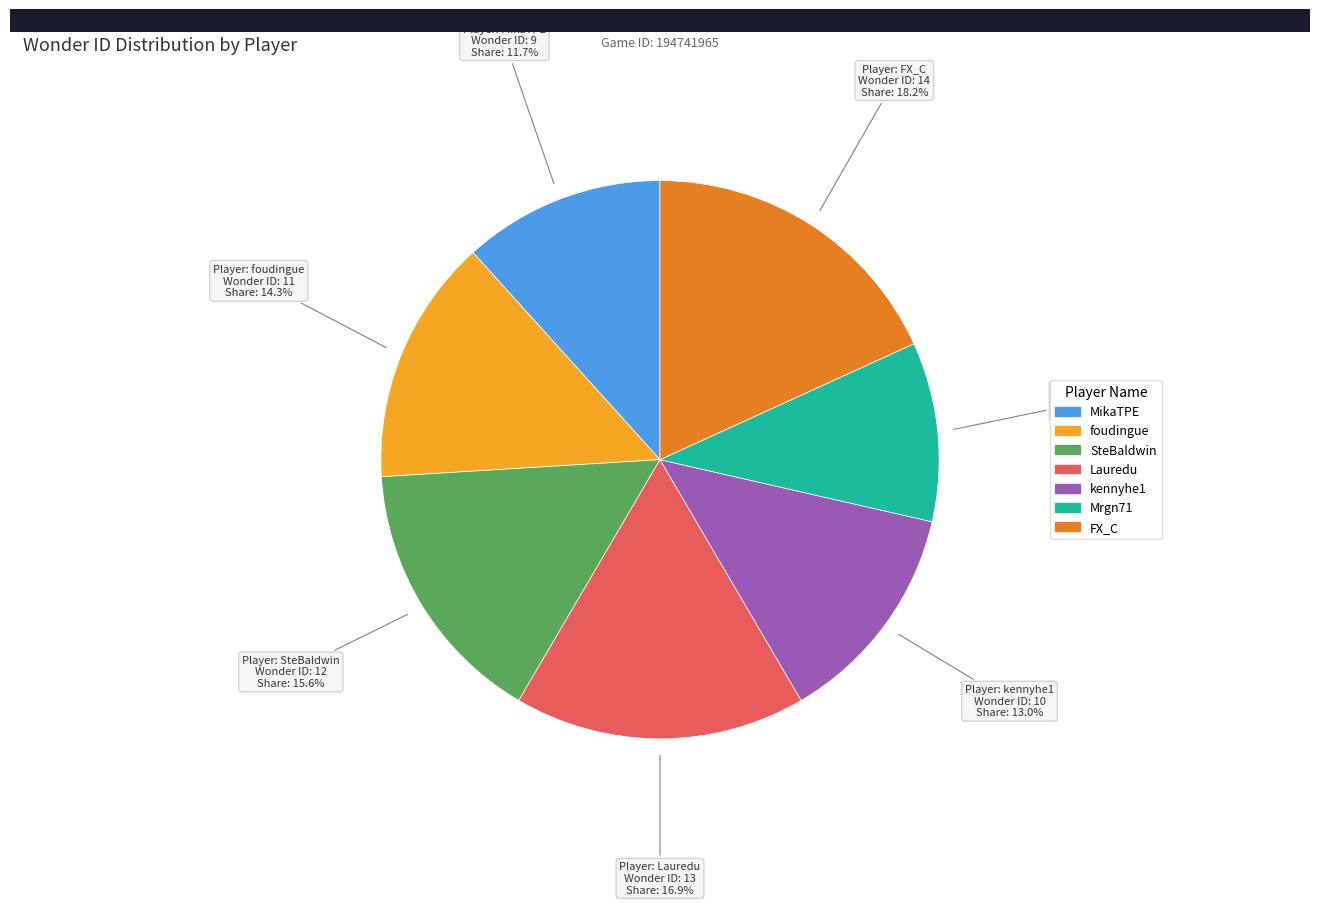

Count the number of slices in the pie.

7